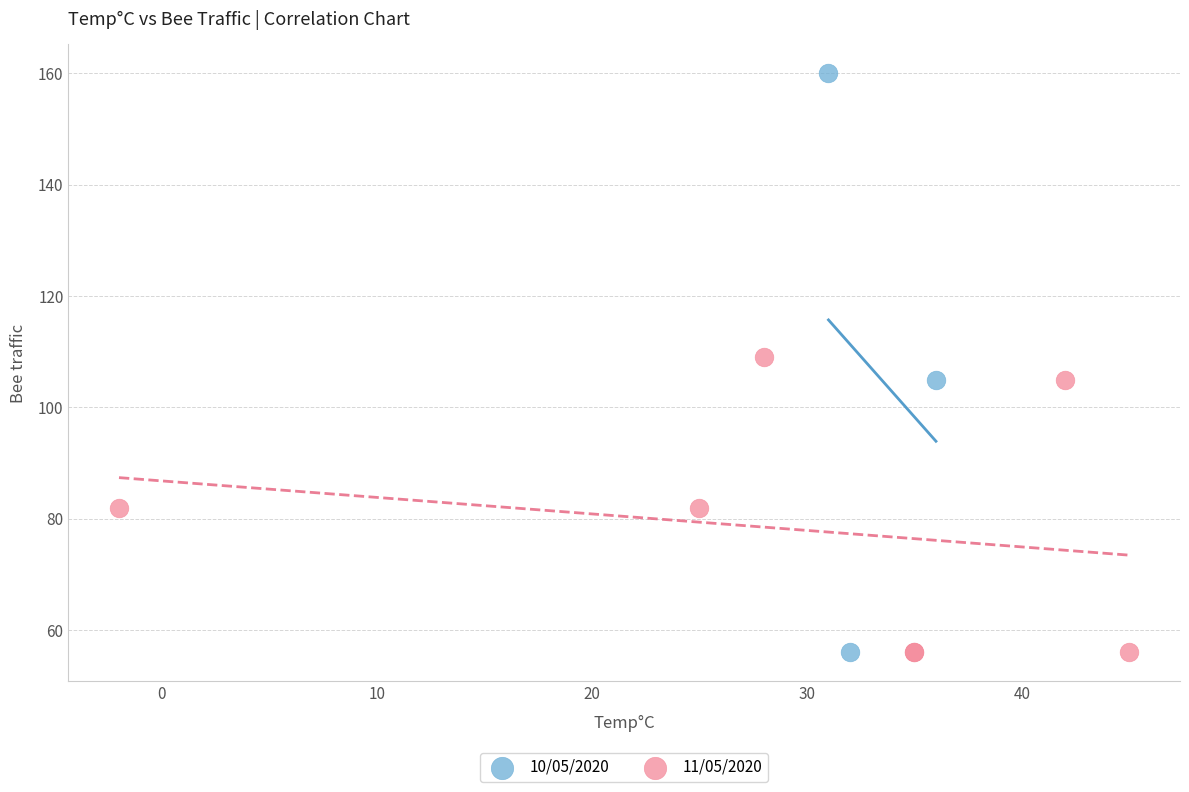

What are all the series names shown in the legend?

10/05/2020, 11/05/2020